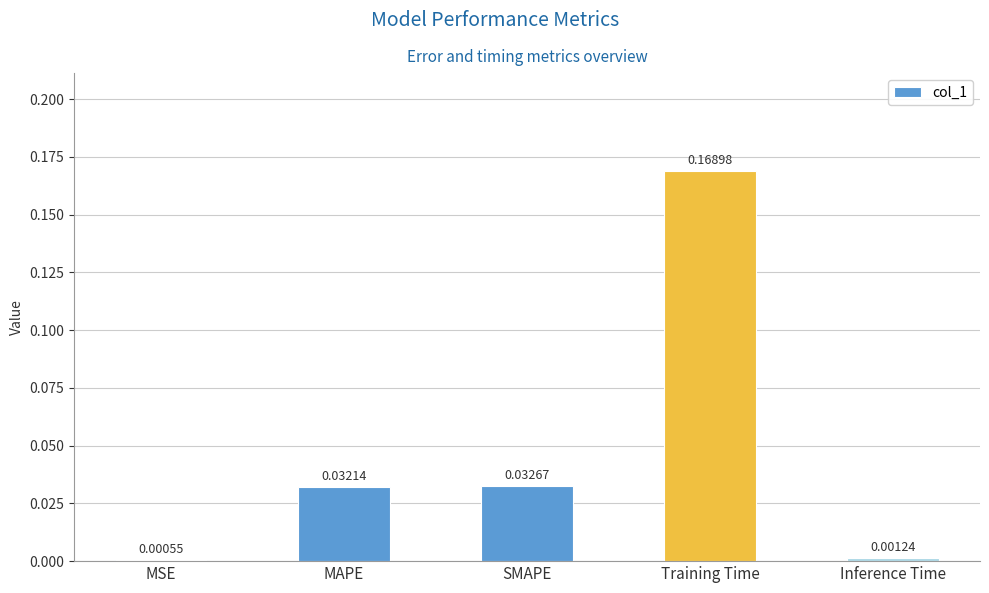

What is the change in value from MSE to Training Time?

+0.2